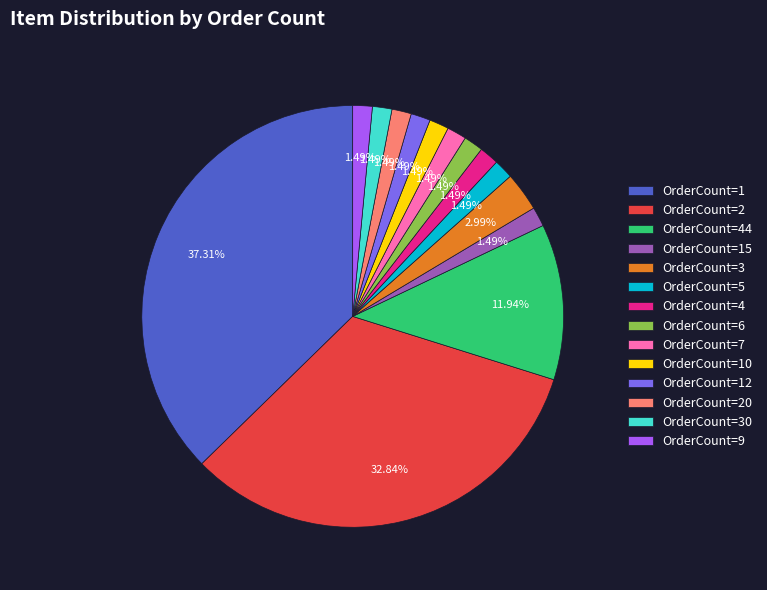

True or false: OrderCount=15 accounts for 11% of the total.

False